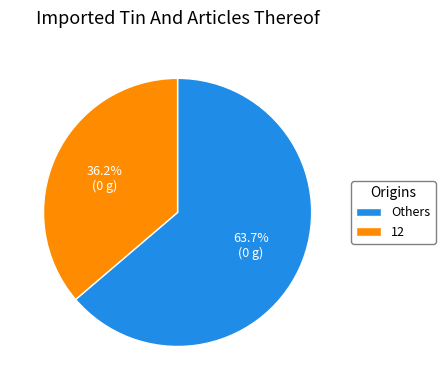

Which slice is the smallest?

12